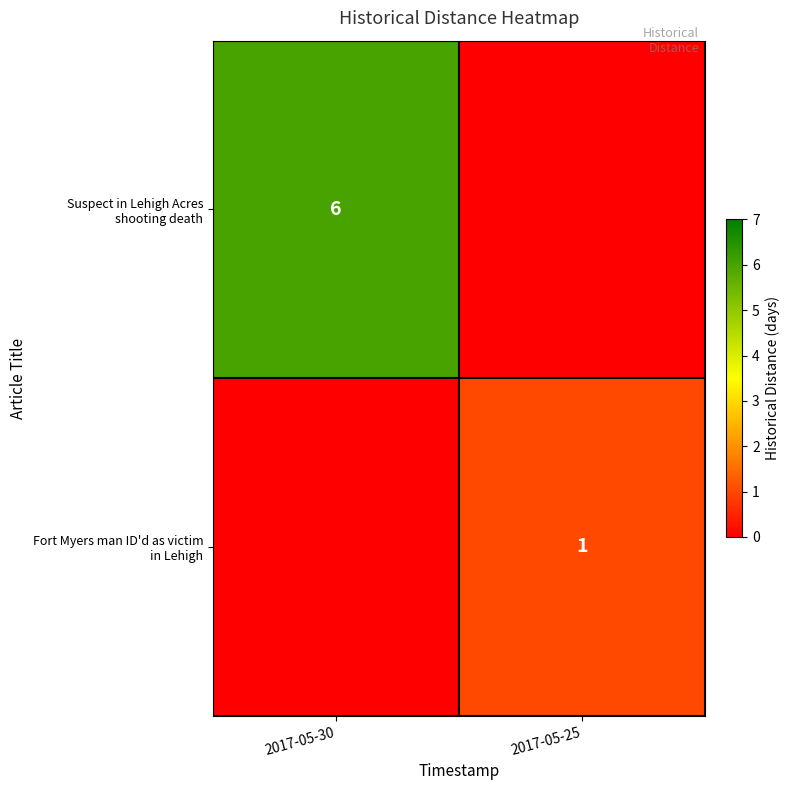

What is the total value across all series at 2017-05-30?

6